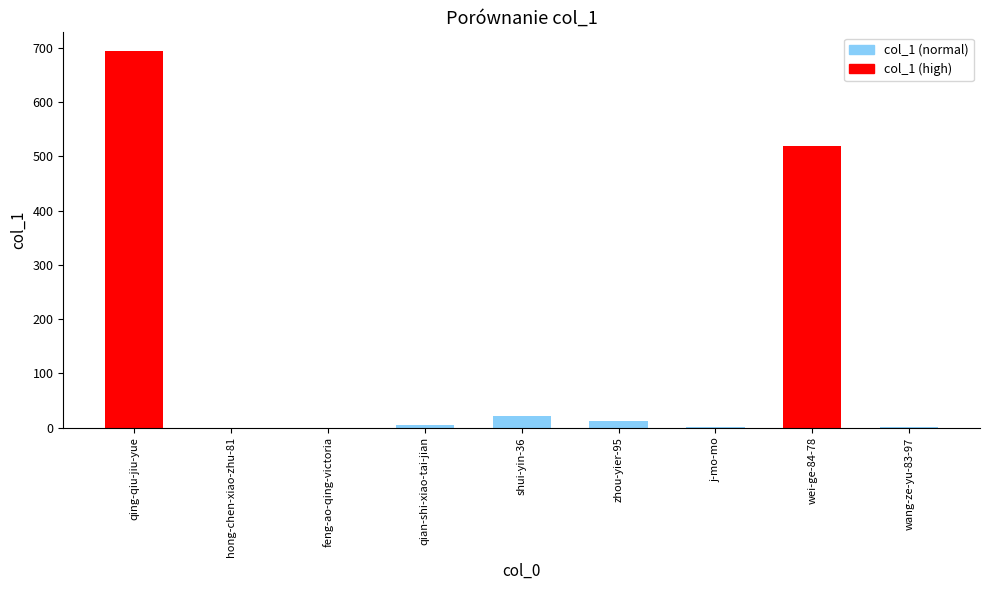

Between j-mo-mo and wei-ge-84-78, which is larger?

wei-ge-84-78